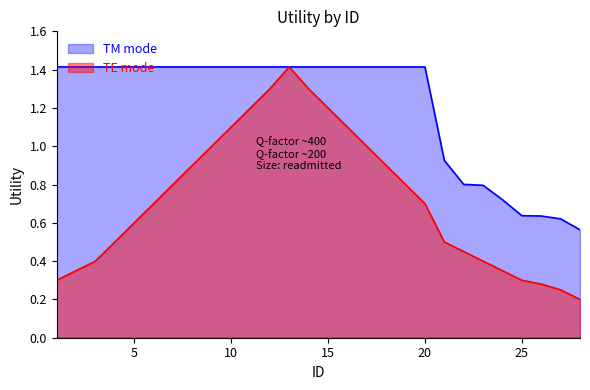

Which series has the largest total across all categories?

TM mode